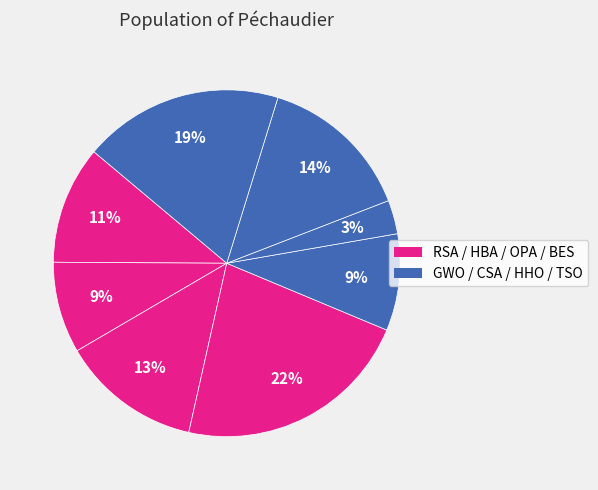

What is the smallest slice in the pie chart?

CSA